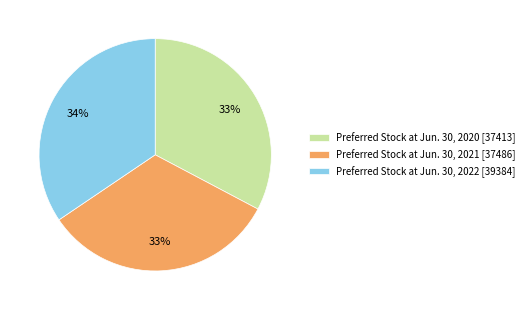

Count the number of slices in the pie.

3